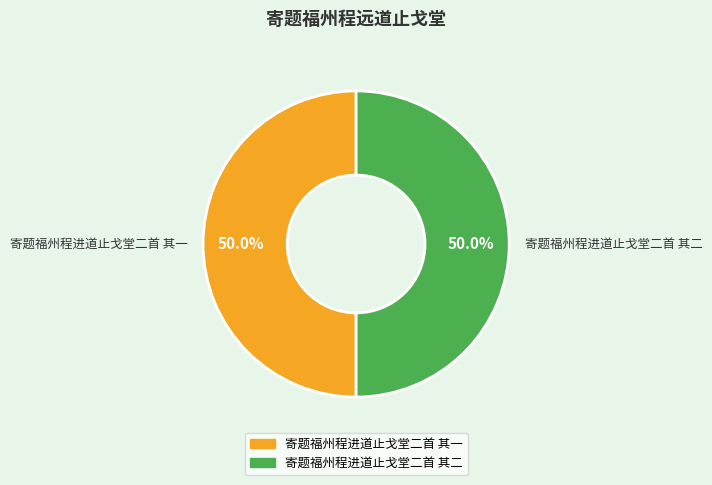

Is it true that 寄题福州程进道止戈堂二首 其二 is 50% of the pie?

True